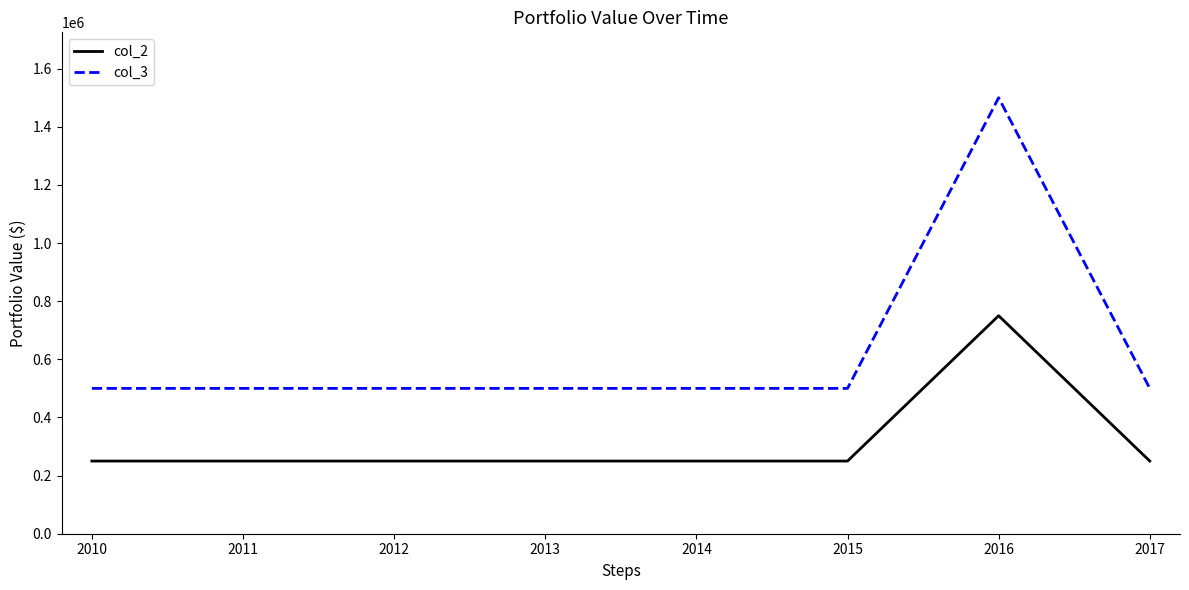

Reading left to right, what are all the values shown in this chart?

col_2: 250000	250000	250000	250000	250000	250000	750000	250000
col_3: 500000	500000	500000	500000	500000	500000	1500000	500000